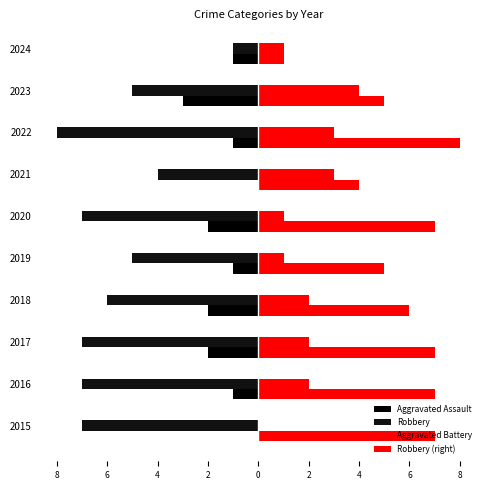

What is the difference between the second highest and minimum values in the Robbery (right) series?

6